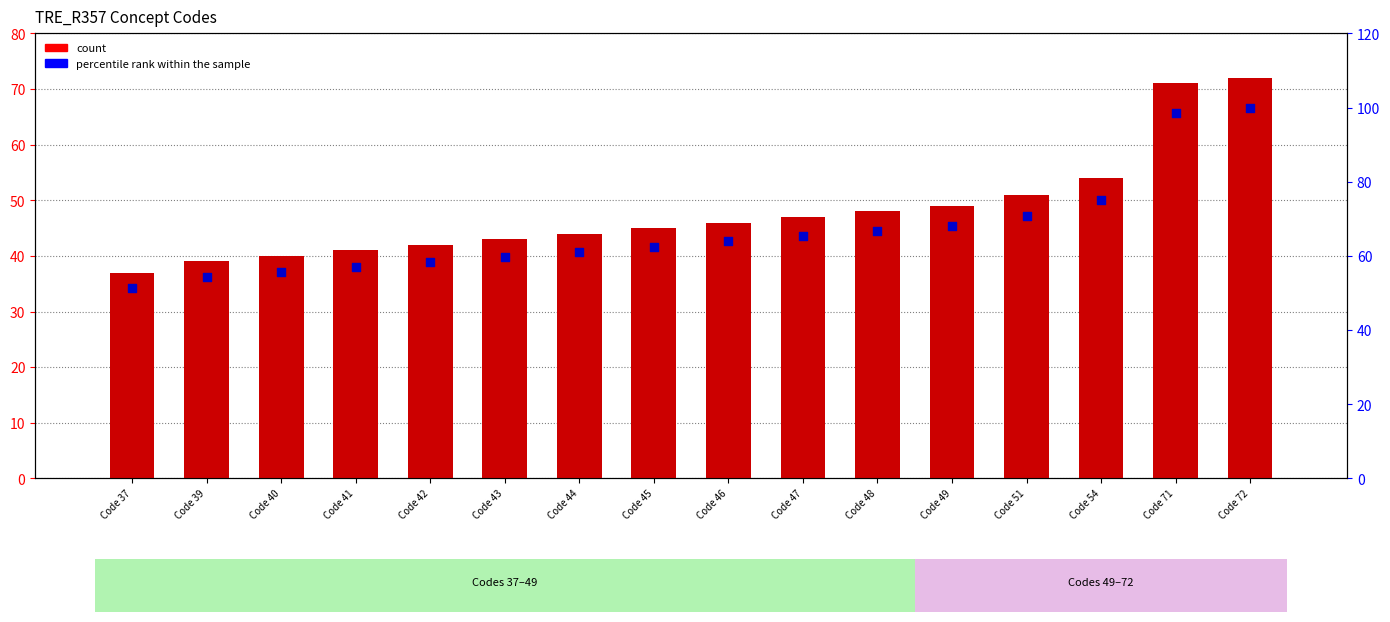

At how many categories does at least one series exceed 98?

2